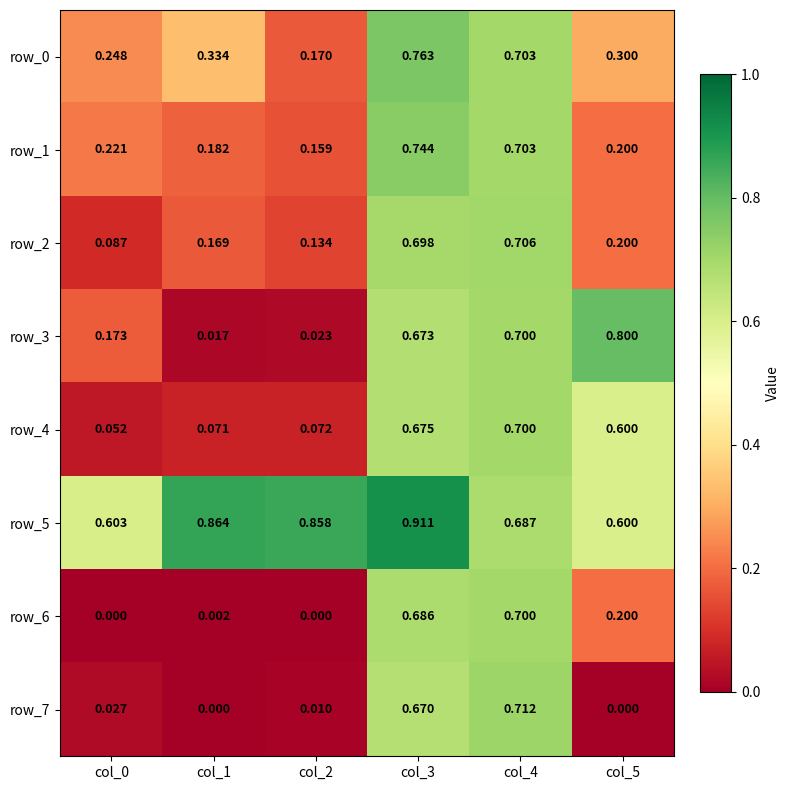

Is the value of row_4 at col_5 greater than the value of row_2 at col_0?

Yes